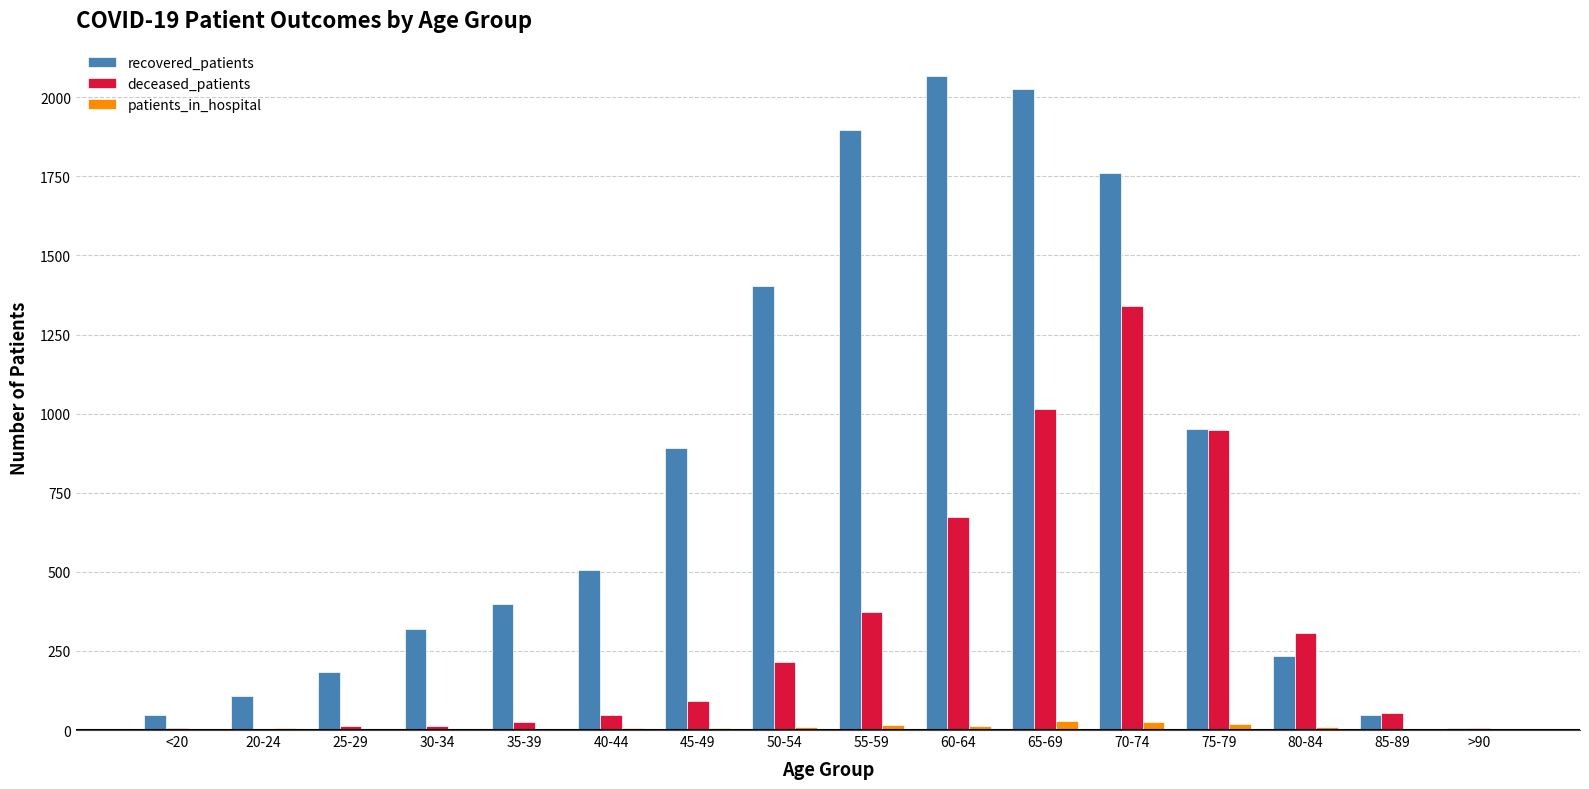

Is the value of deceased_patients at 45-49 greater than the value of recovered_patients at >90?

Yes